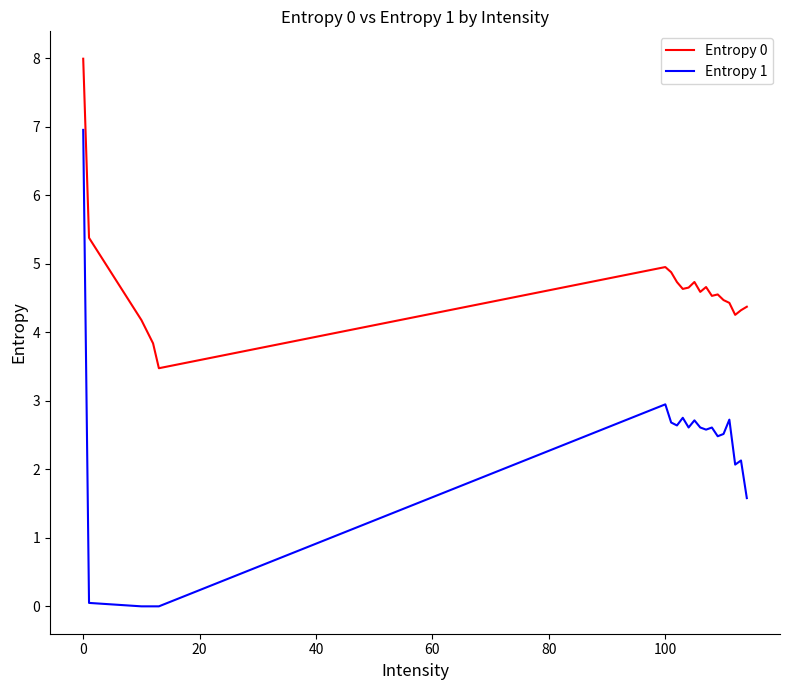

Which series has the largest total across all categories?

Entropy 0